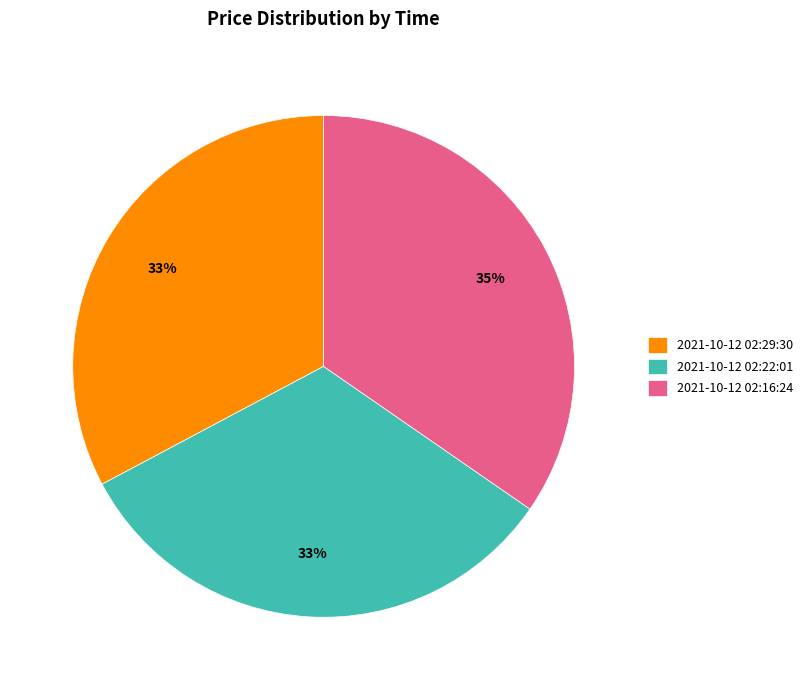

Approximately how many times larger is the value at 2021-10-12 02:22:01 compared to 2021-10-12 02:16:24?

0.9